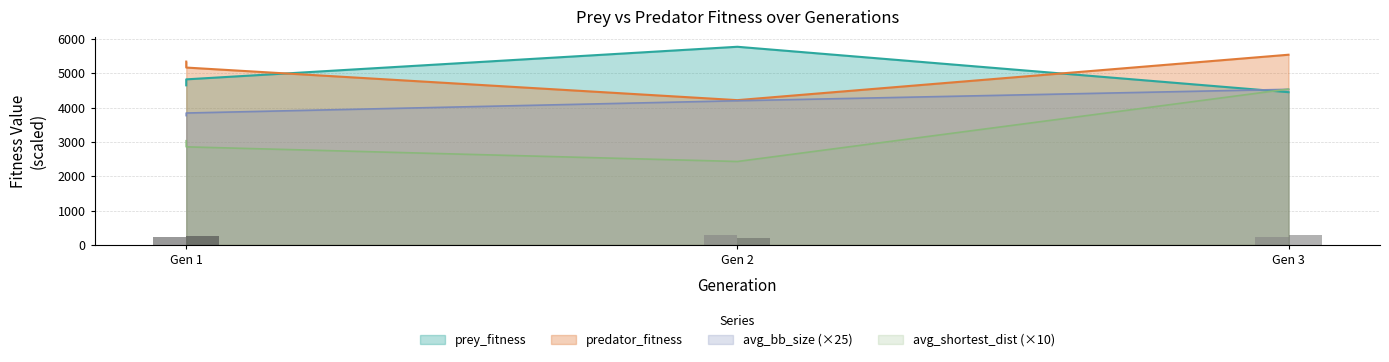

Where does the prey_fitness series first go above 267?

1